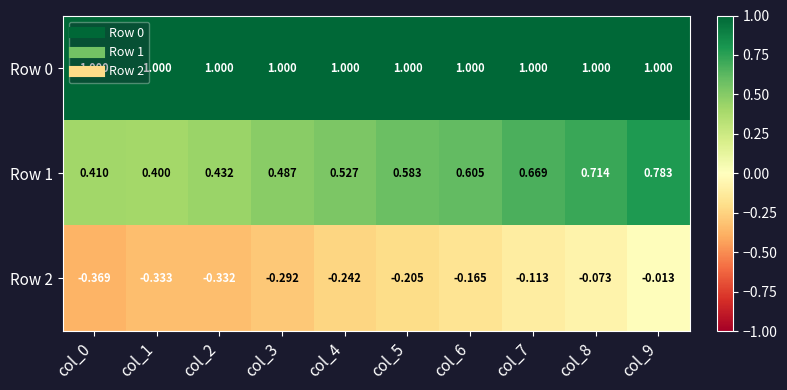

Is the value of Row 0 at col_0 greater than the value of Row 2 at col_0?

Yes